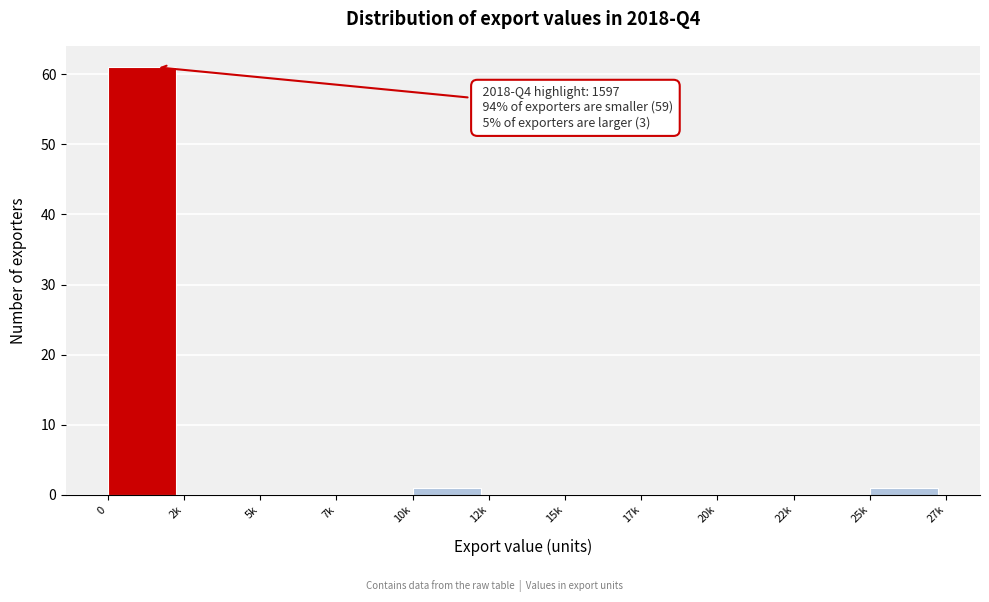

Reading left to right, transcribe all the data shown in this chart.

0=61	2k=0	5k=0	7k=0	10k=1	12k=0	15k=0	17k=0	20k=0	22k=0	25k=1